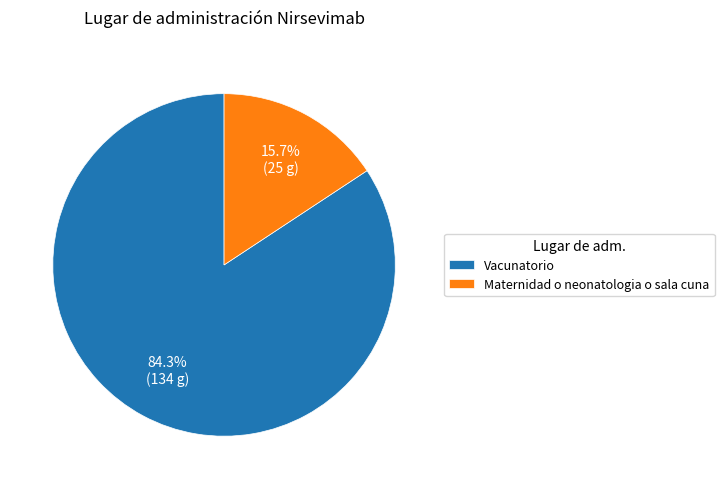

Which category has the biggest portion of the pie?

Vacunatorio